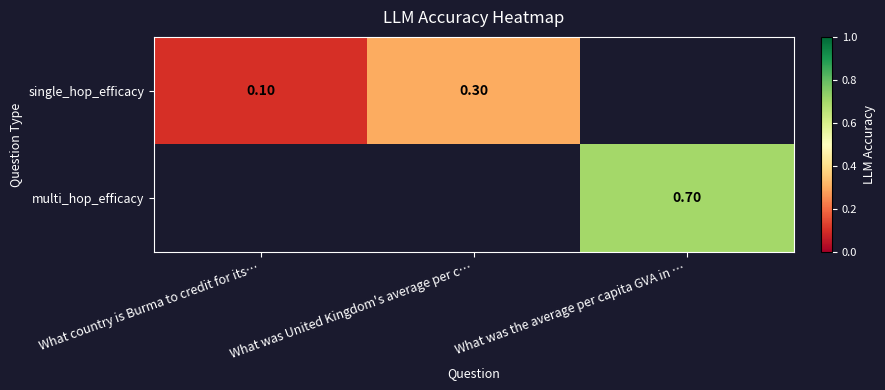

At how many categories does at least one series exceed 0?

3